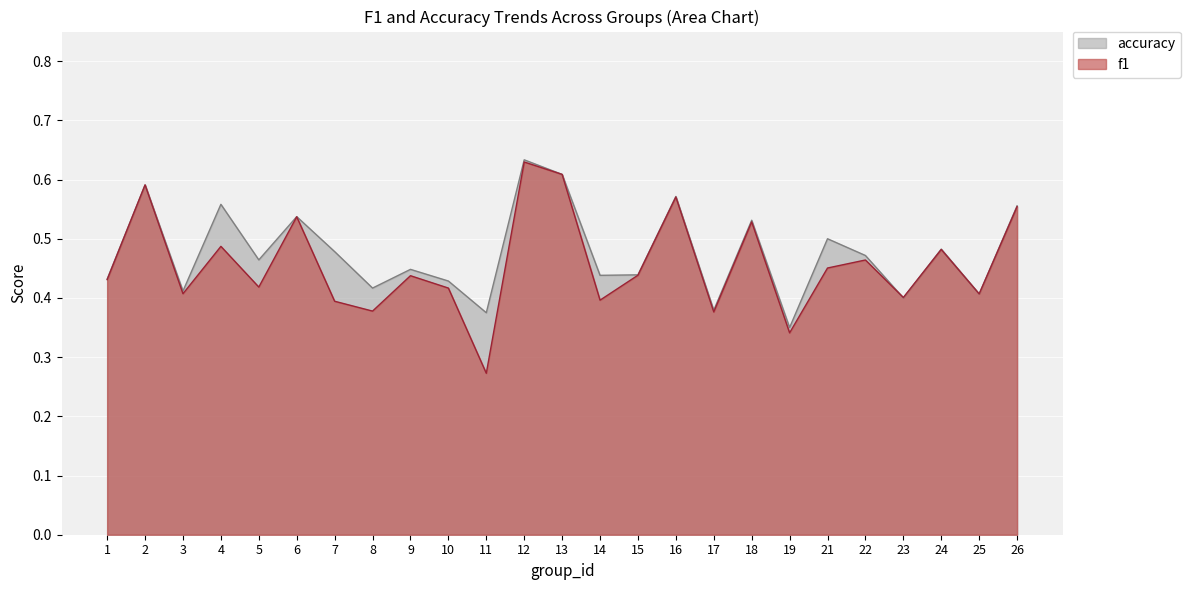

Does the chart display data point markers on the line(s)?

No